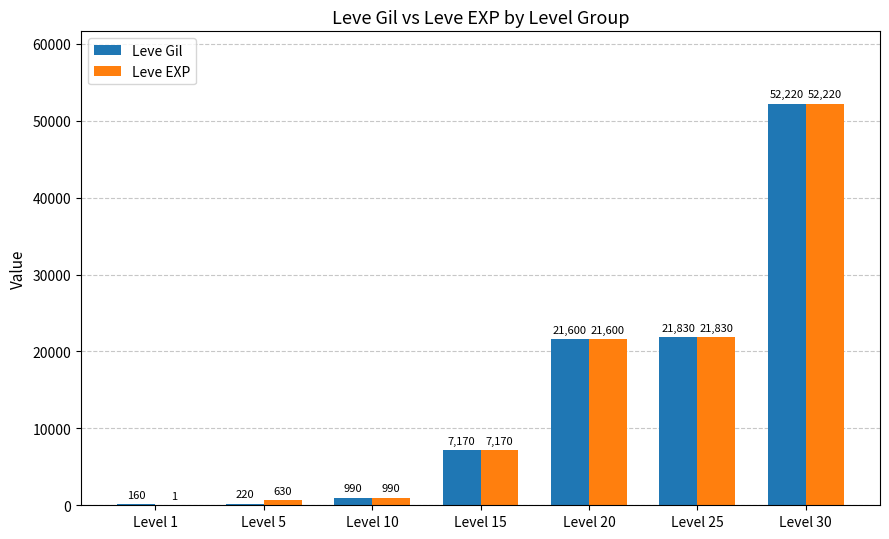

What is the sum of the Leve EXP values at Level 20 and Level 15?

28770